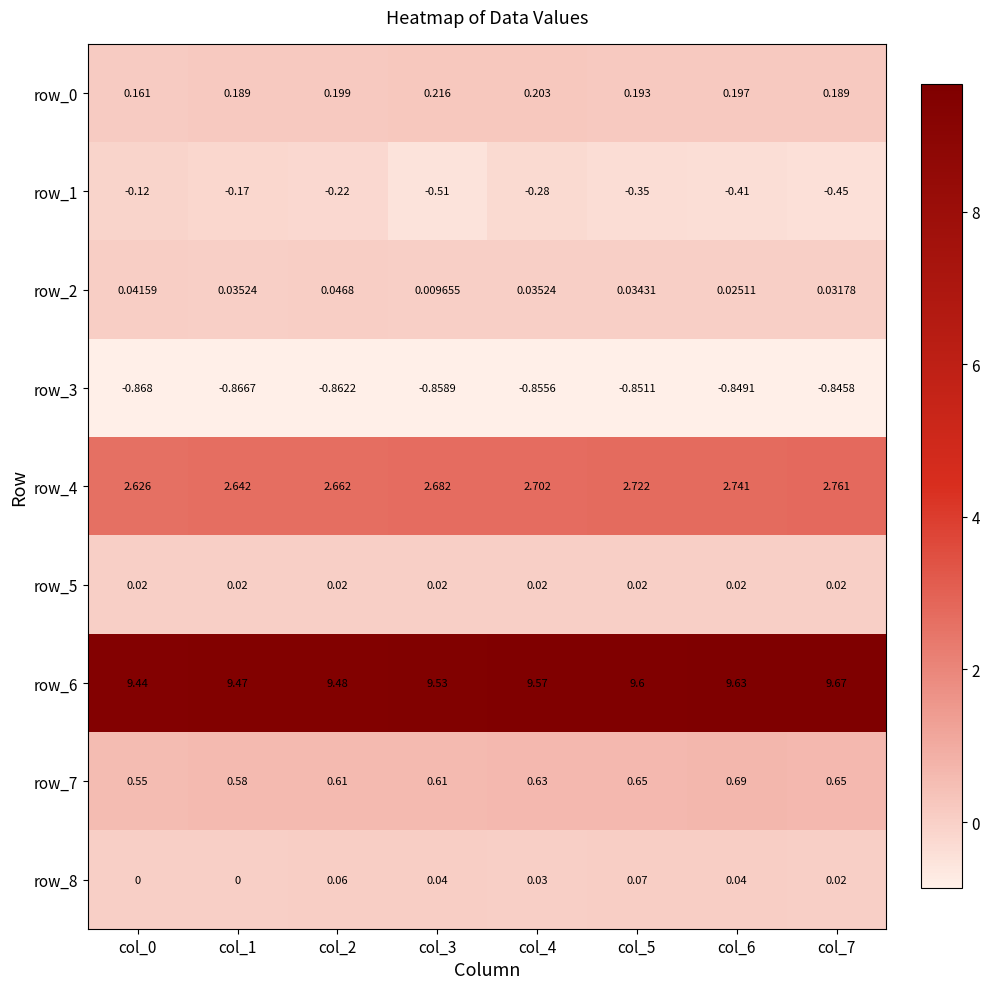

How many distinct data groups are displayed?

9